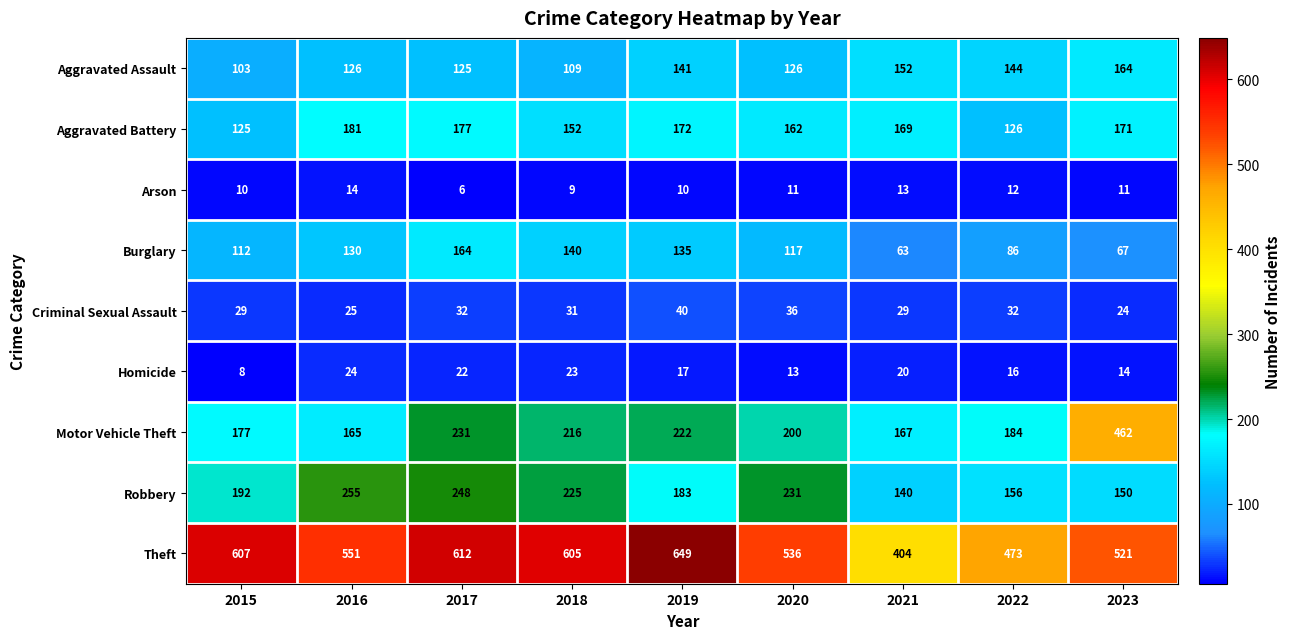

Where does the Criminal Sexual Assault series first go above 31?

2017